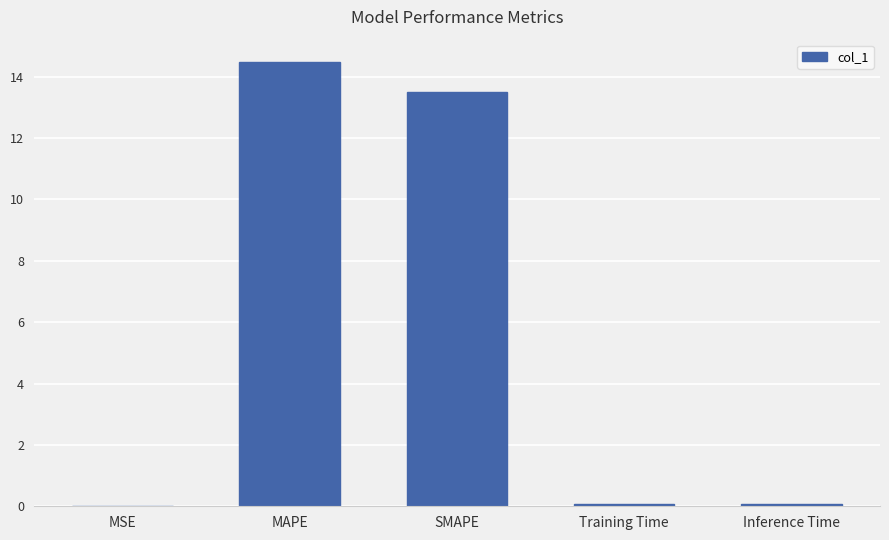

Are the bars grouped side by side (vs. stacked)?

No